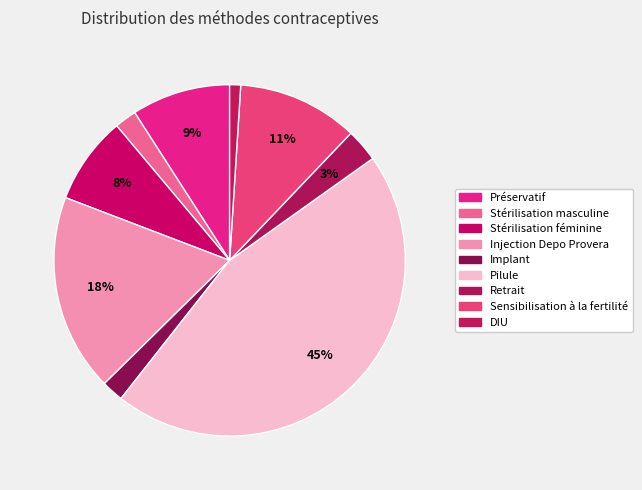

To the nearest percent, what is the combined percentage of Préservatif and Stérilisation féminine?

17%